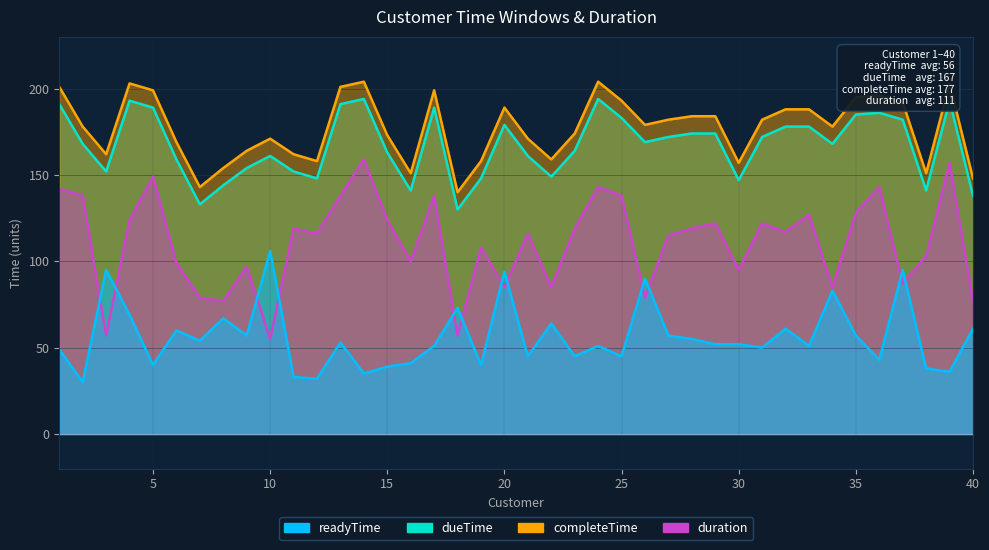

List the series in order of their peak value, lowest first.

readyTime, duration, dueTime, completeTime